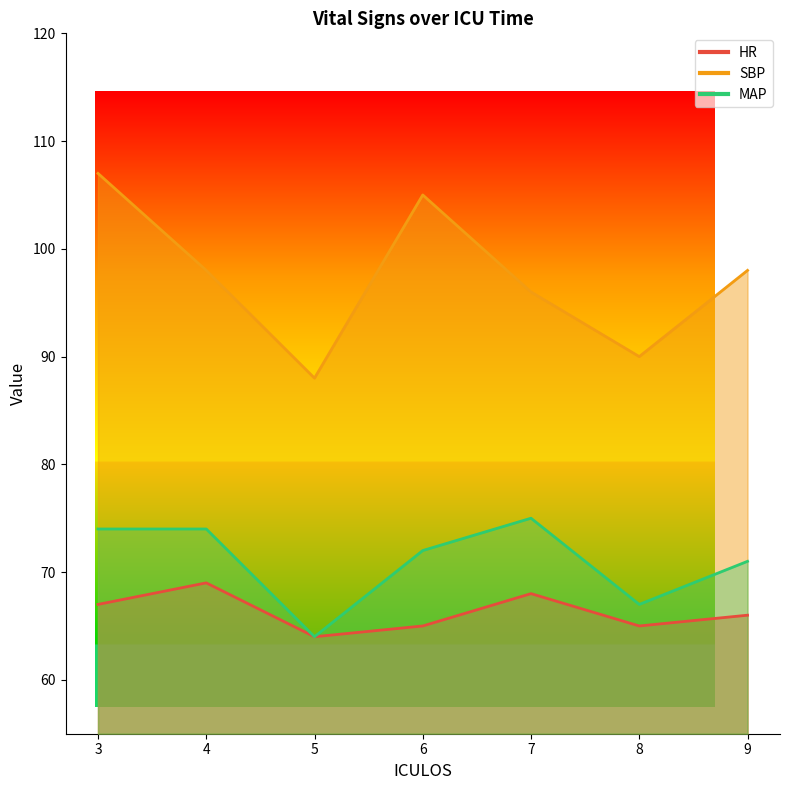

True or false: SBP and MAP cross at least once.

False